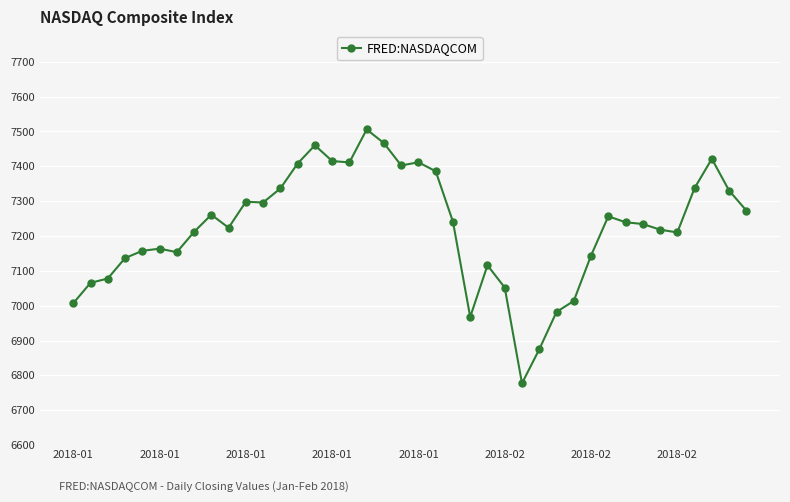

True or false: there are more than 2 points higher than both neighbors.

True